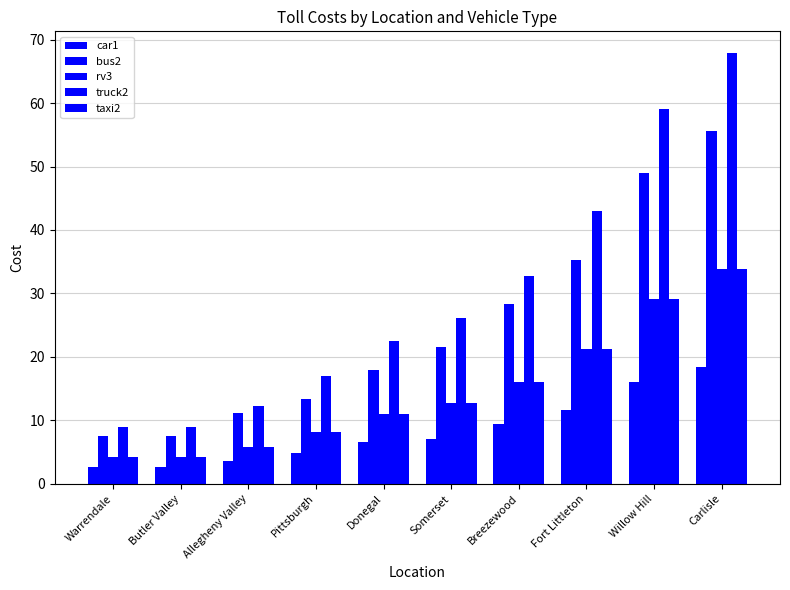

How many distinct data groups are displayed?

5